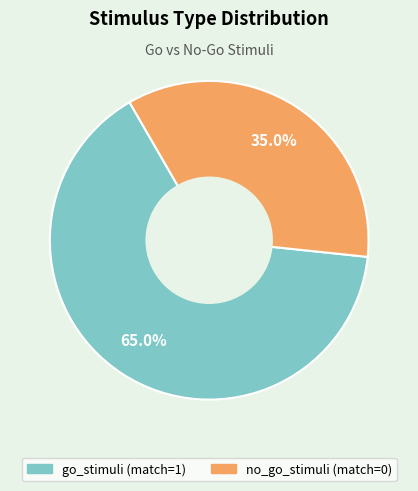

Does go_stimuli (match=1) represent more than half of the total?

Yes